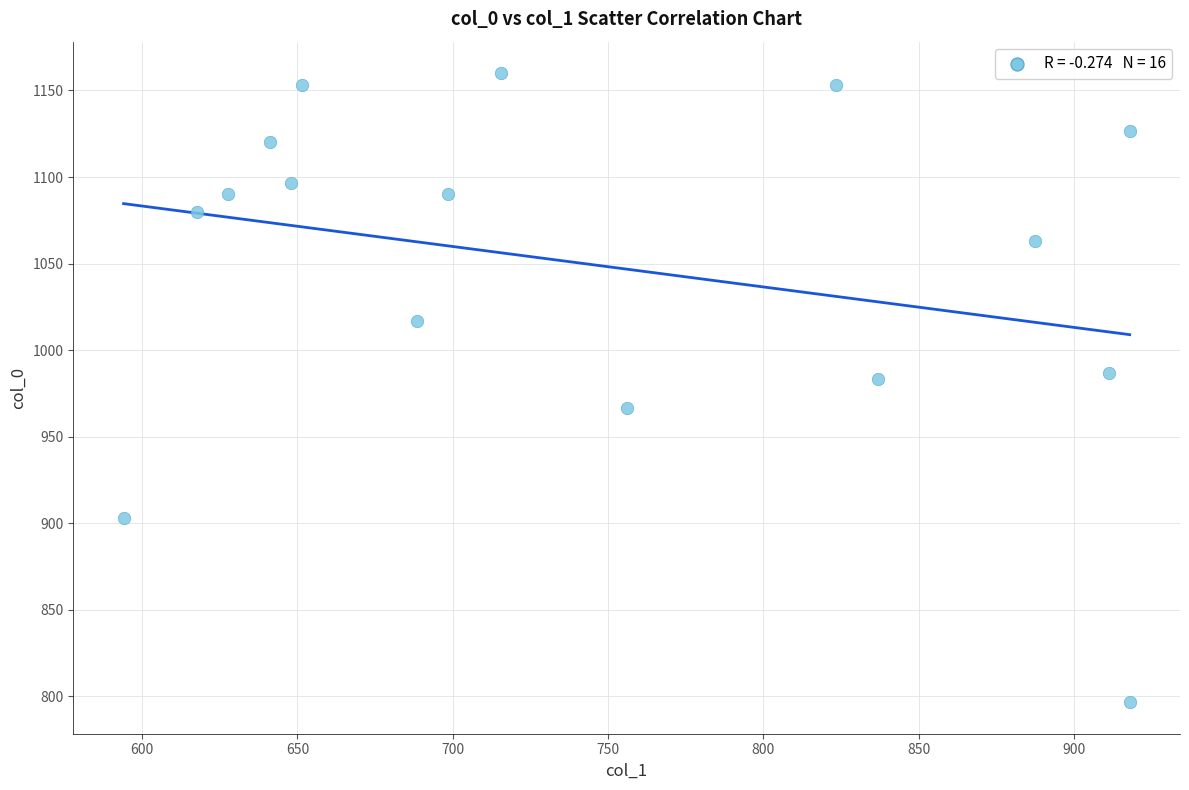

What is the range of Y values (max minus min)?

363.3